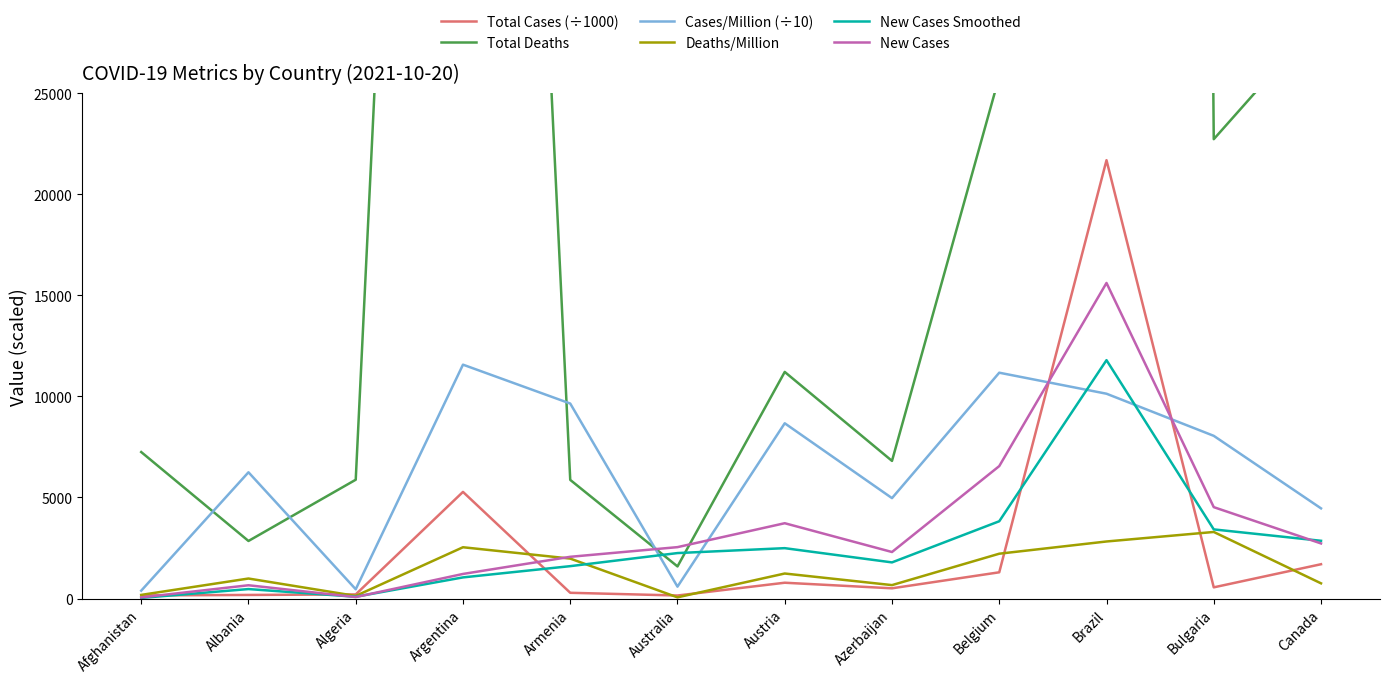

Rank the series at Australia from highest to lowest value.

New Cases, New Cases Smoothed, Total Deaths, Cases/Million (÷10), Total Cases (÷1000), Deaths/Million